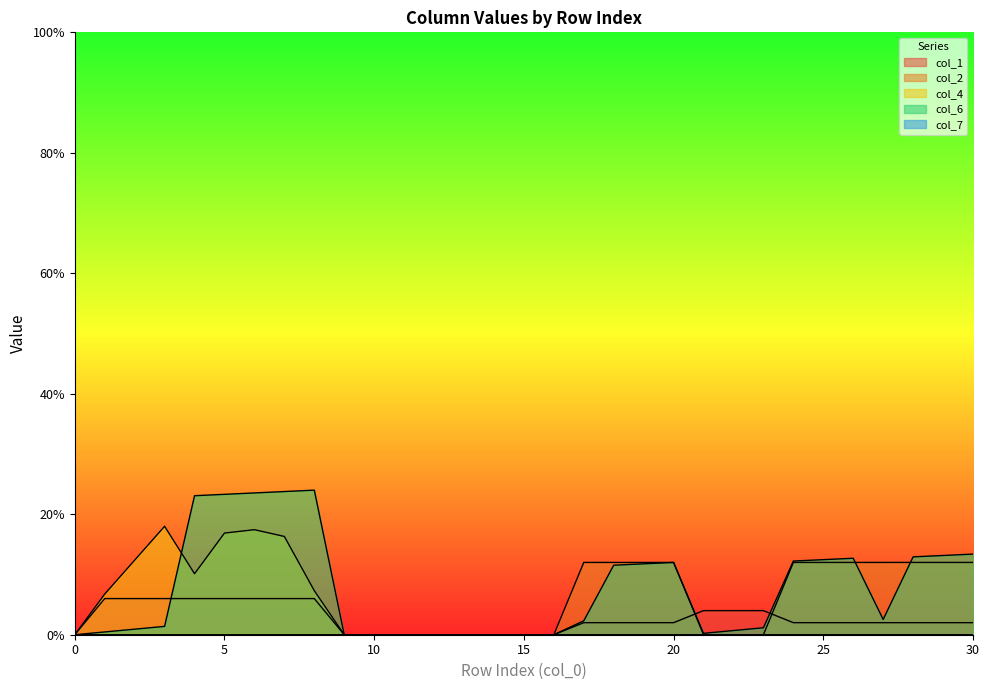

At which category is the sum across all series the highest?

6